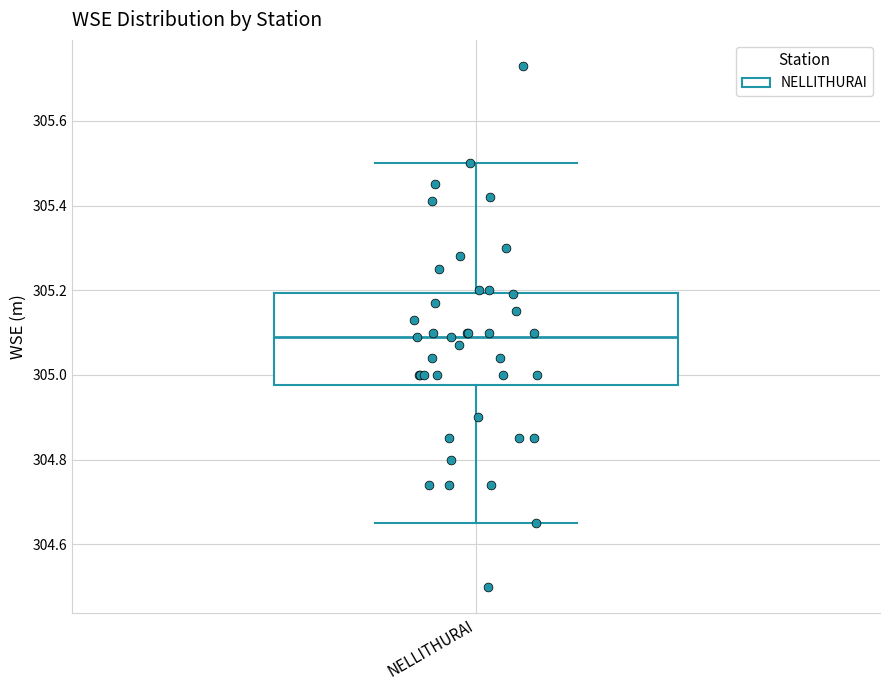

Where does the lower whisker of the box for NELLITHURAI end on the y-axis? The values are not printed on the chart, so give them approximately, as read against the axis.

304.66